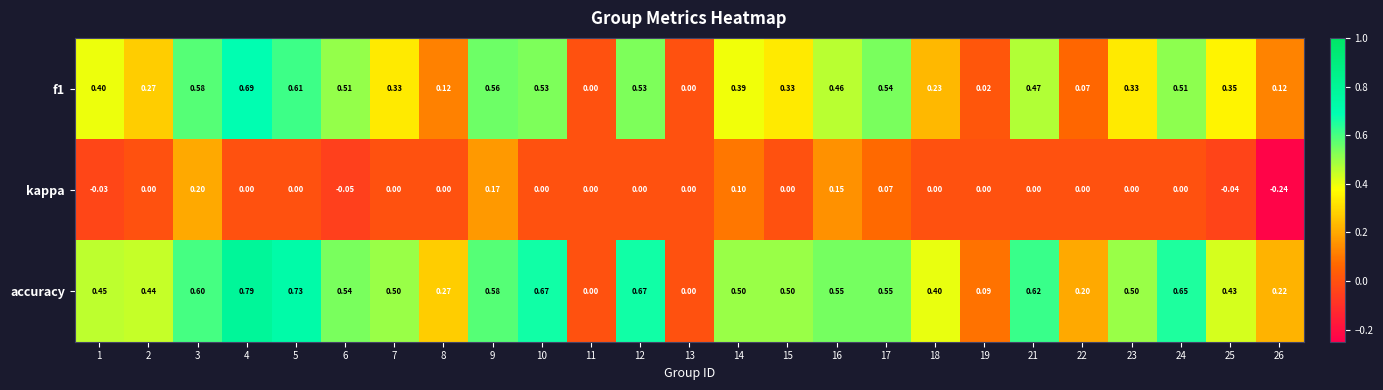

What is the difference between the highest and lowest values at 2?

0.4